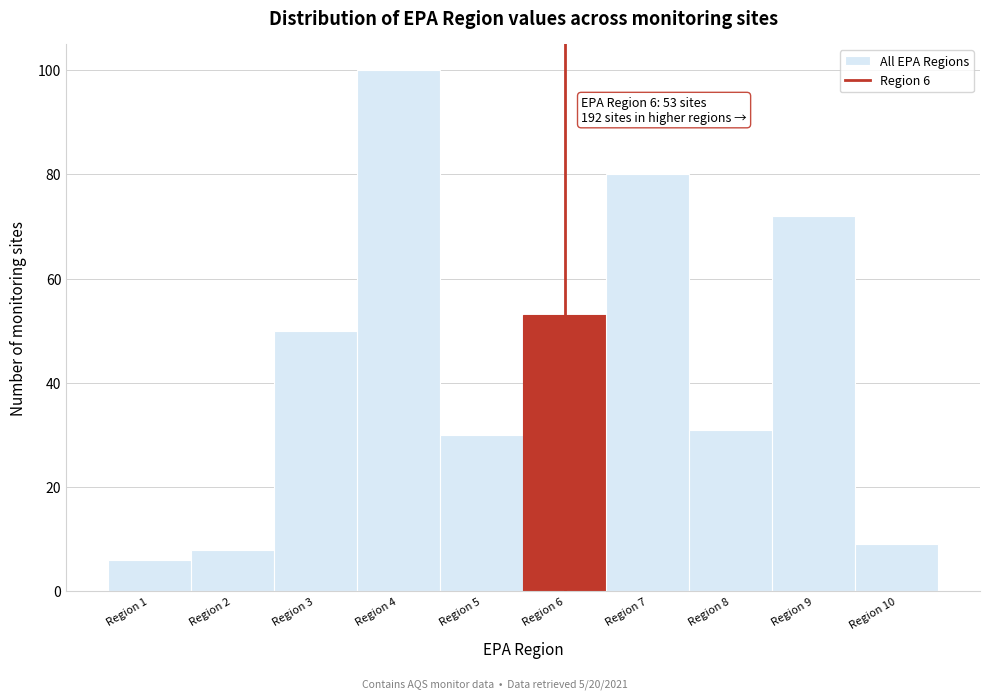

Over which range of the x-axis is the bar tallest?

3.5 to 4.5